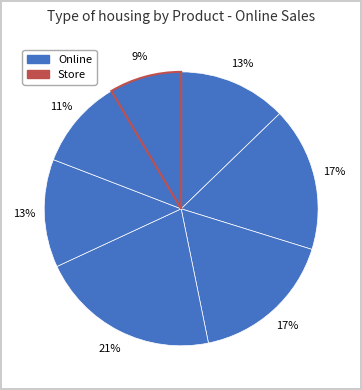

Does any single category account for the majority?

No